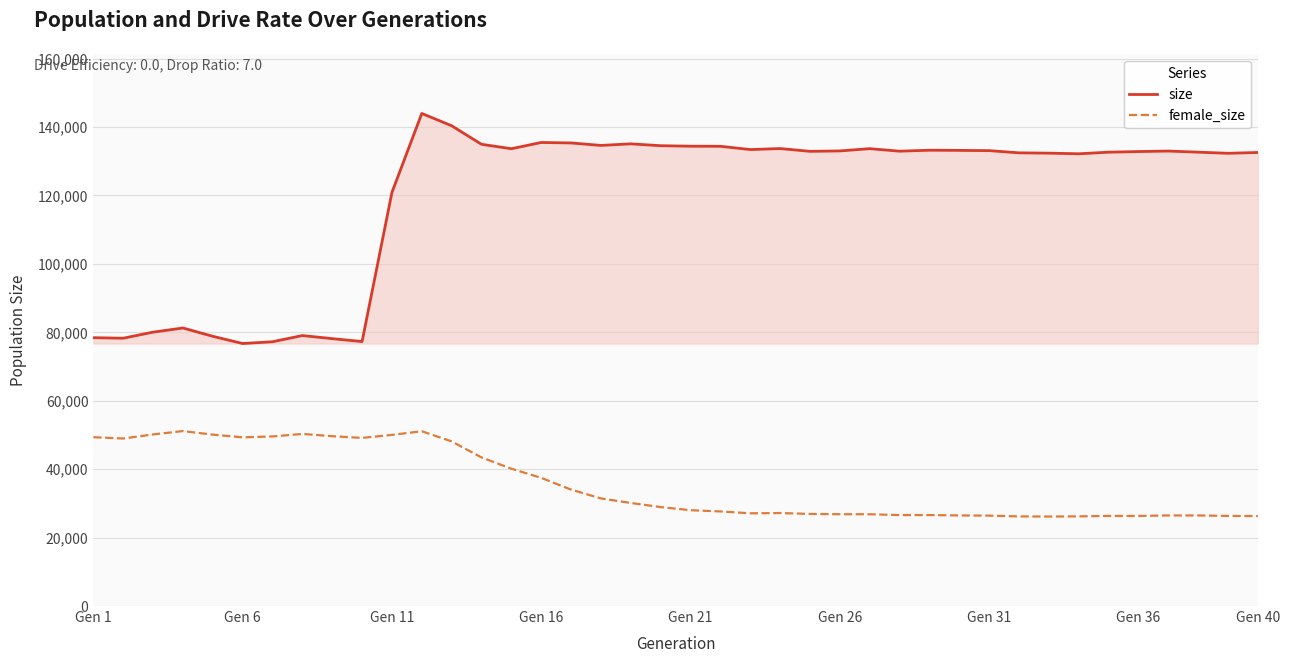

What is the minimum value for female_size?

26158